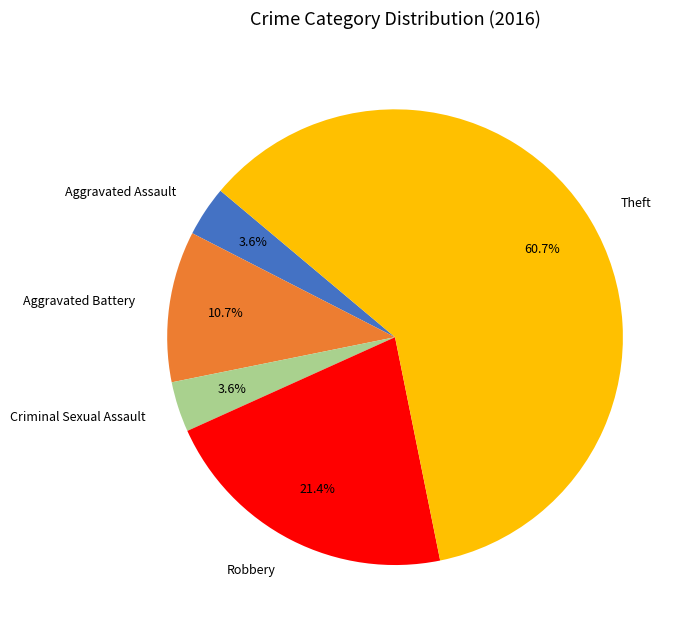

Count the number of slices in the pie.

5